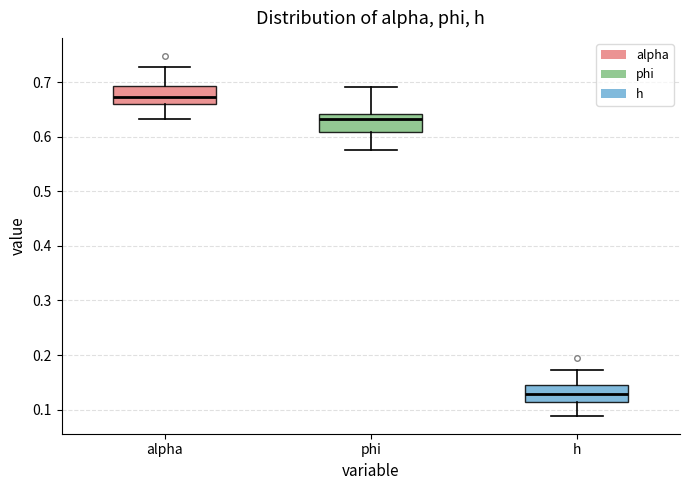

Reading left to right, transcribe this box plot: for each box, give where its median line is, the range the box spans, and where its two whiskers end, as read against the y-axis. The values are not printed on the chart, so give them approximately, as read against the axis.

alpha: median 0.67, box 0.66 to 0.69, whiskers 0.63 to 0.73
phi: median 0.63, box 0.61 to 0.64, whiskers 0.57 to 0.69
h: median 0.13, box 0.11 to 0.14, whiskers 0.09 to 0.17